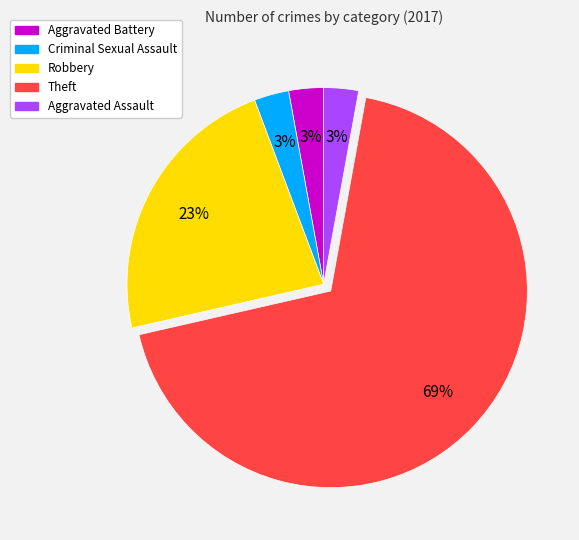

To the nearest percent, what is the combined percentage of Theft and Aggravated Battery?

71%